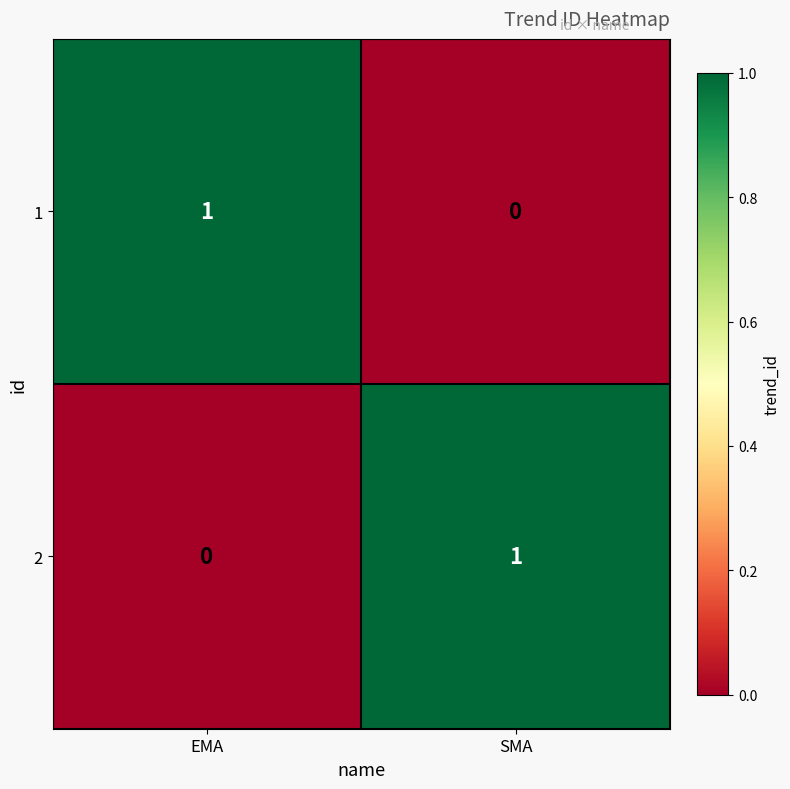

Reading left to right, transcribe all the data shown in this chart.

1: 1	0
2: 0	1